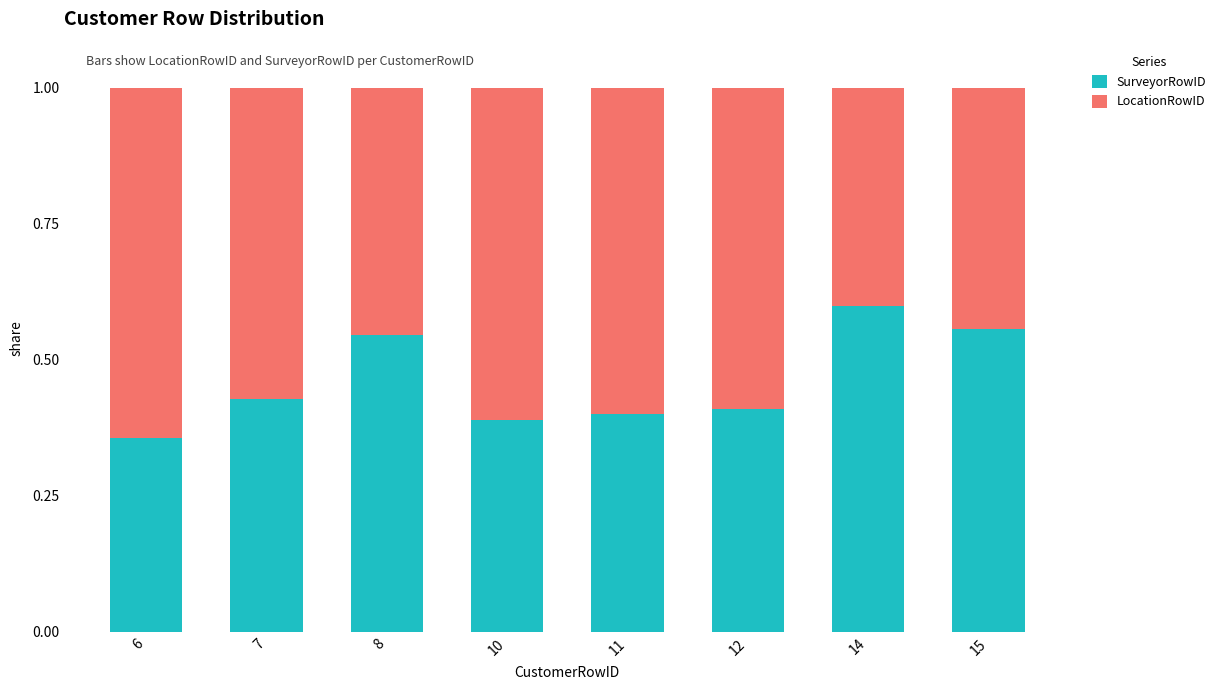

True or false: SurveyorRowID has a value of 0.4 at 6.

True